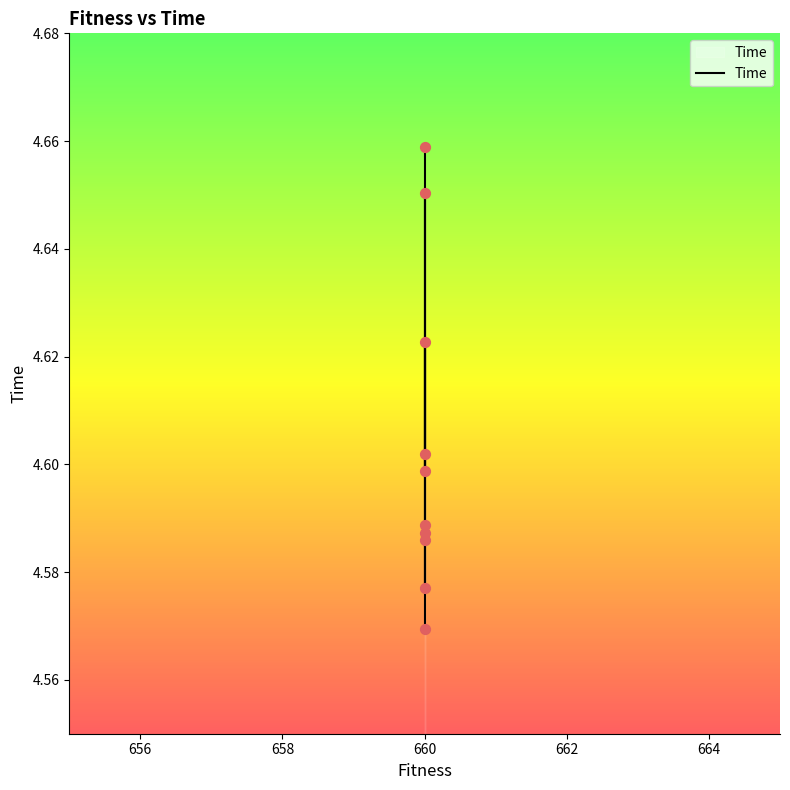

What is the change in value from 660 to 660?

-0.1